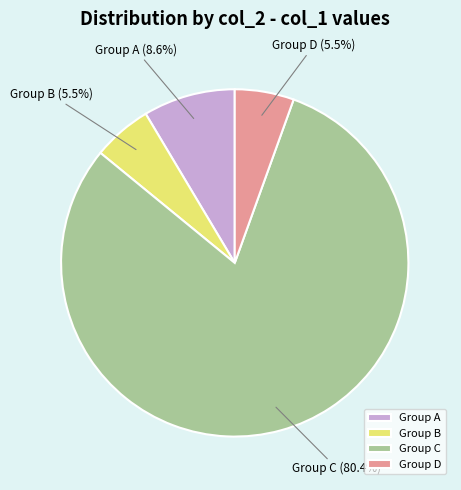

What percentage is NOT represented by Group A?

91.4%